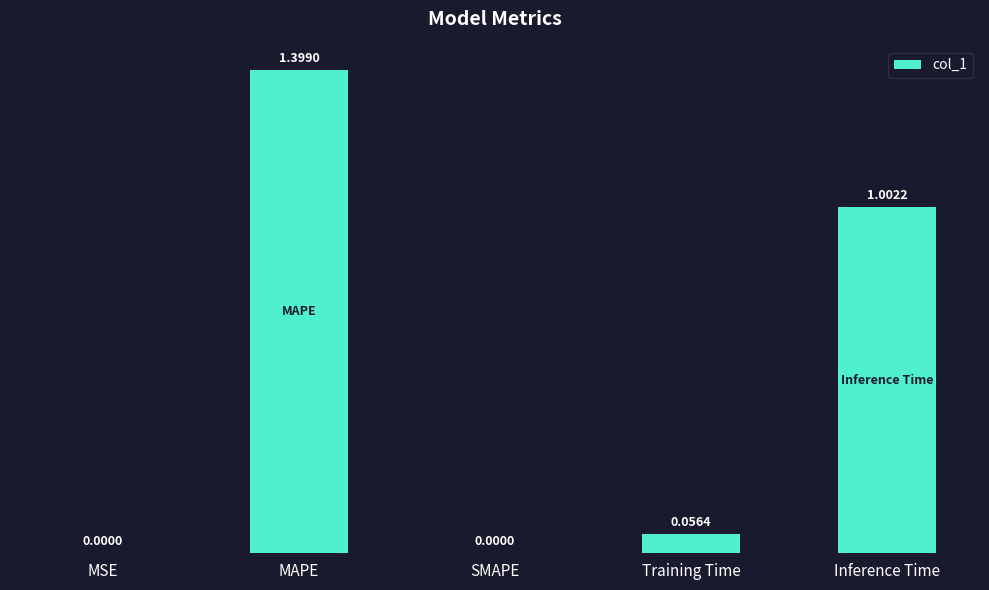

Between SMAPE and MAPE, which is larger?

MAPE